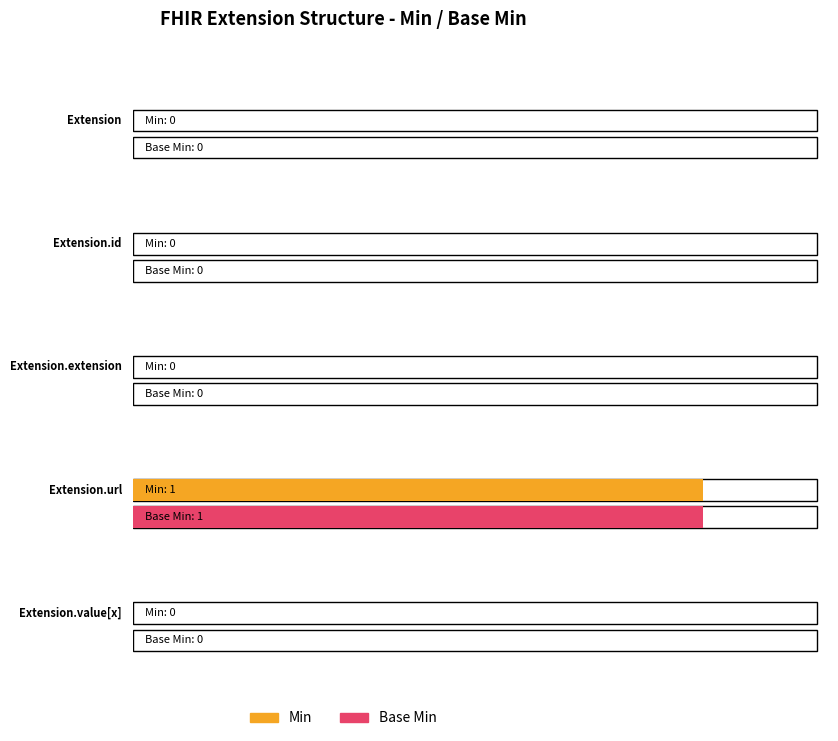

Where is Min nearest to the value 0?

Extension